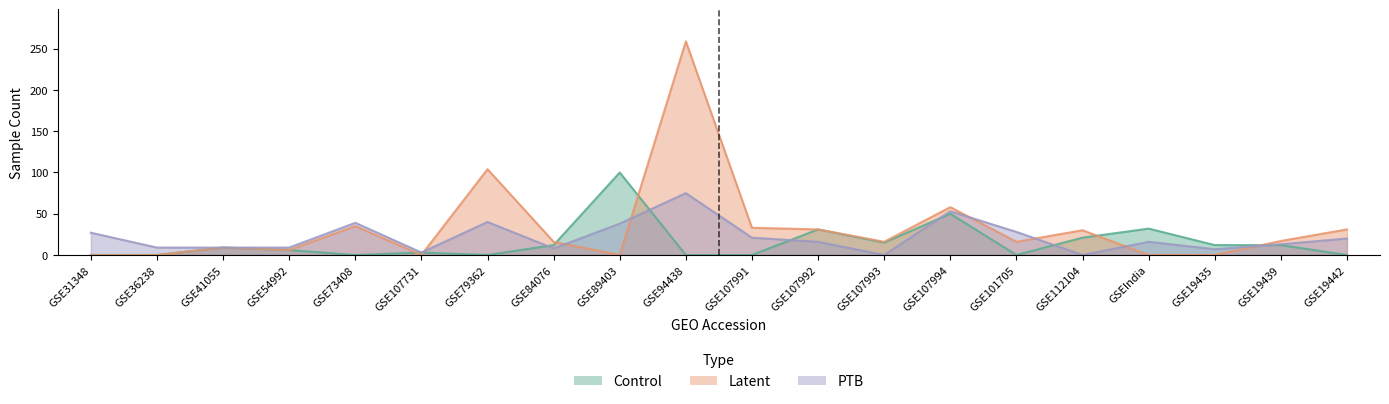

Where do PTB and Latent first cross each other?

GSE107731 and GSE79362